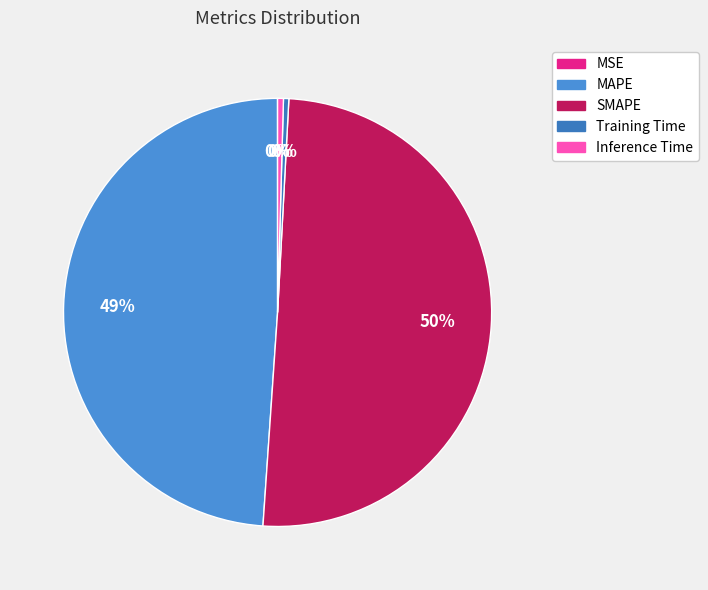

Which category has the smallest portion of the pie?

MSE